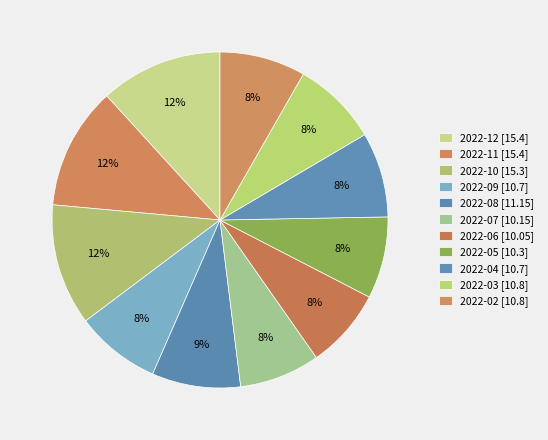

How much of the chart is everything except 2022-04?

91.8%